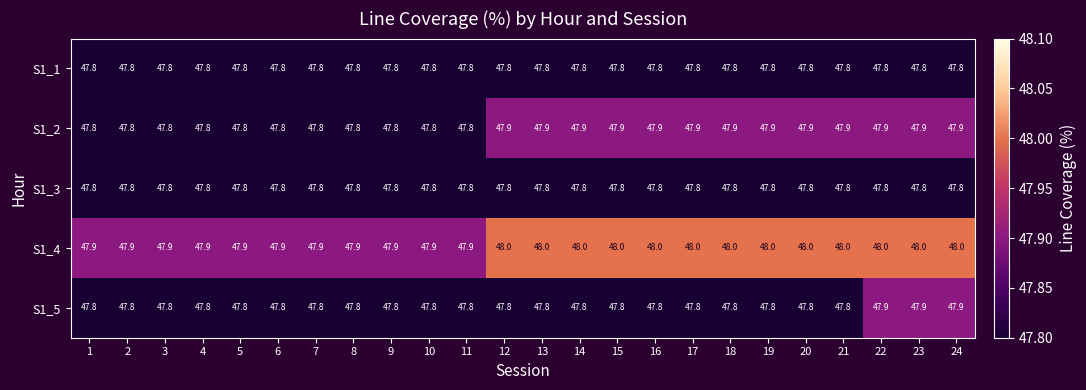

How many S1_4 values are between 47 and 48?

24